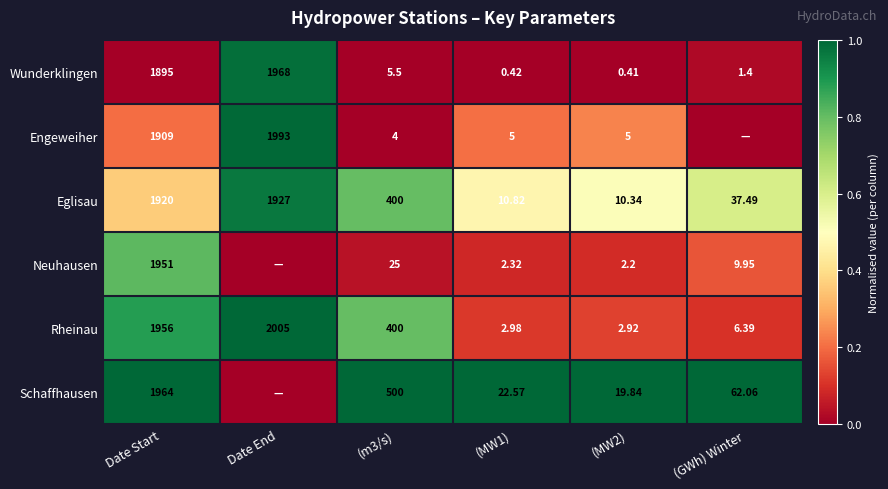

Which label corresponds to the smallest value in the chart?

Date Start